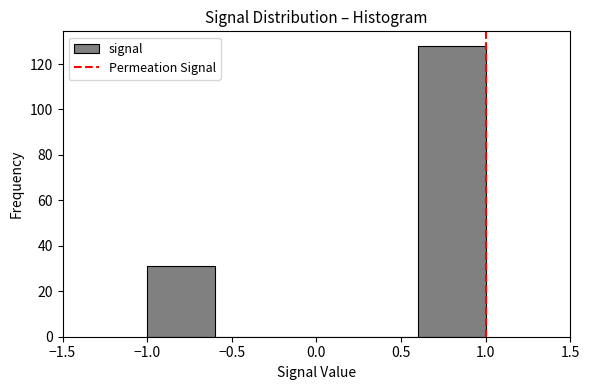

What is the height of the bar covering 0.6 to 1.0 on the x-axis? The values are not printed on the chart, so give them approximately, as read against the axis.

128